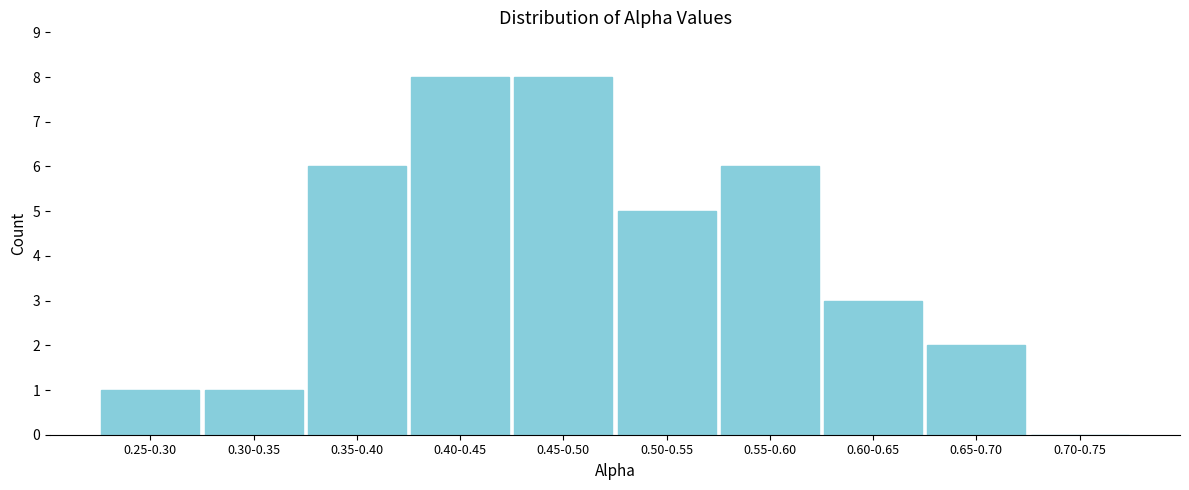

Reading left to right, transcribe all the data shown in this chart.

0.25-0.30=1	0.30-0.35=1	0.35-0.40=6	0.40-0.45=8	0.45-0.50=8	0.50-0.55=5	0.55-0.60=6	0.60-0.65=3	0.65-0.70=2	0.70-0.75=0